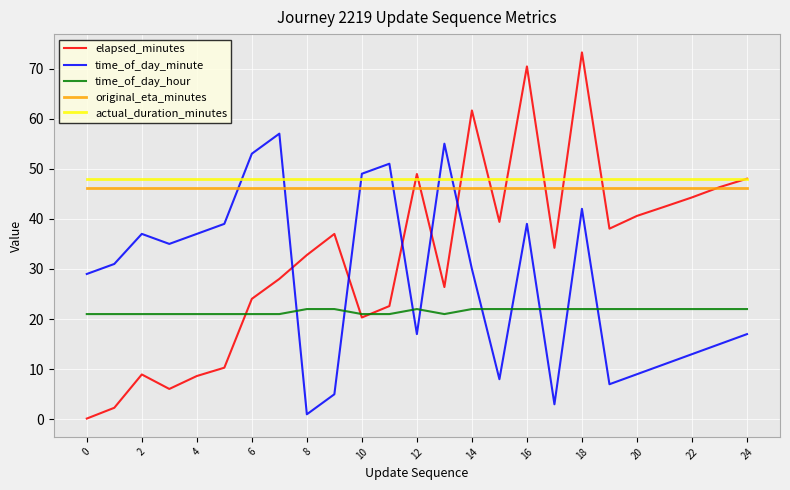

What is the lowest value of the original_eta_minutes series?

46.2